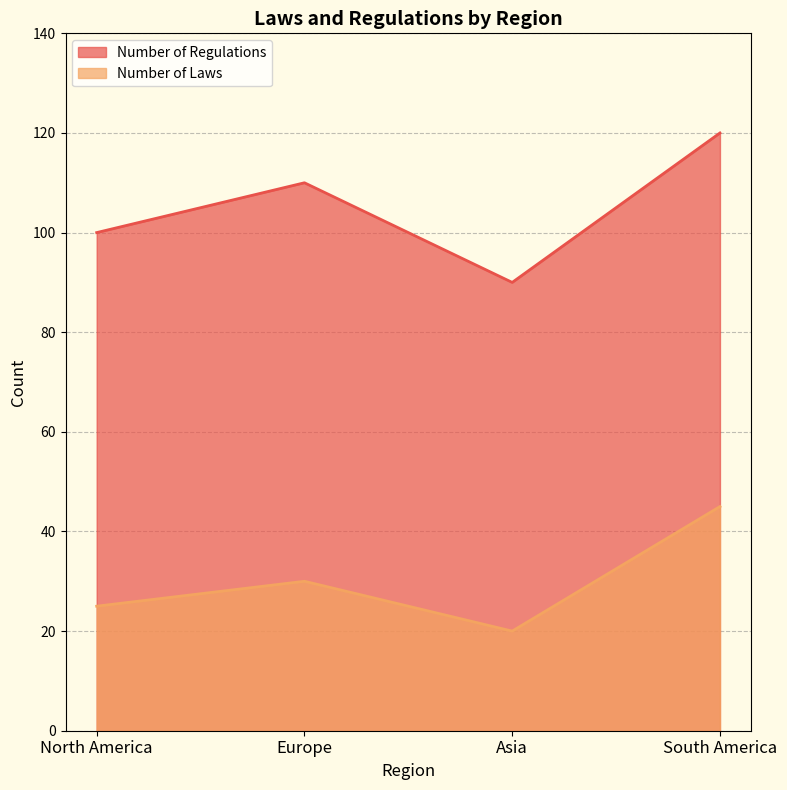

At South America, list the series in order from largest to smallest.

Number of Regulations, Number of Laws